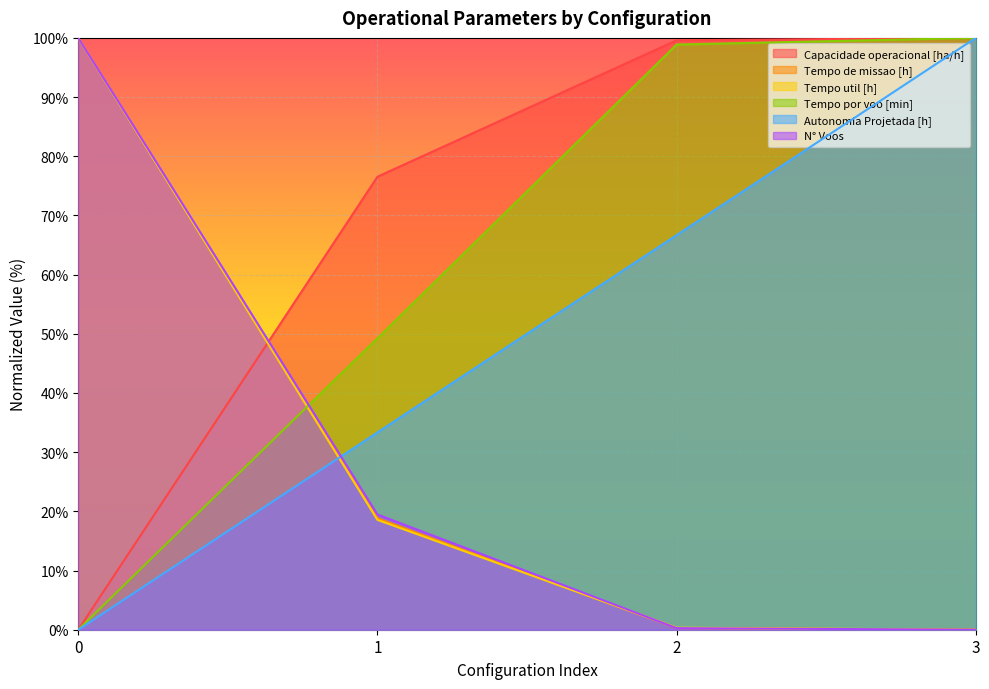

What is the difference between the Tempo util [h] values at 1 and 2?

18.2